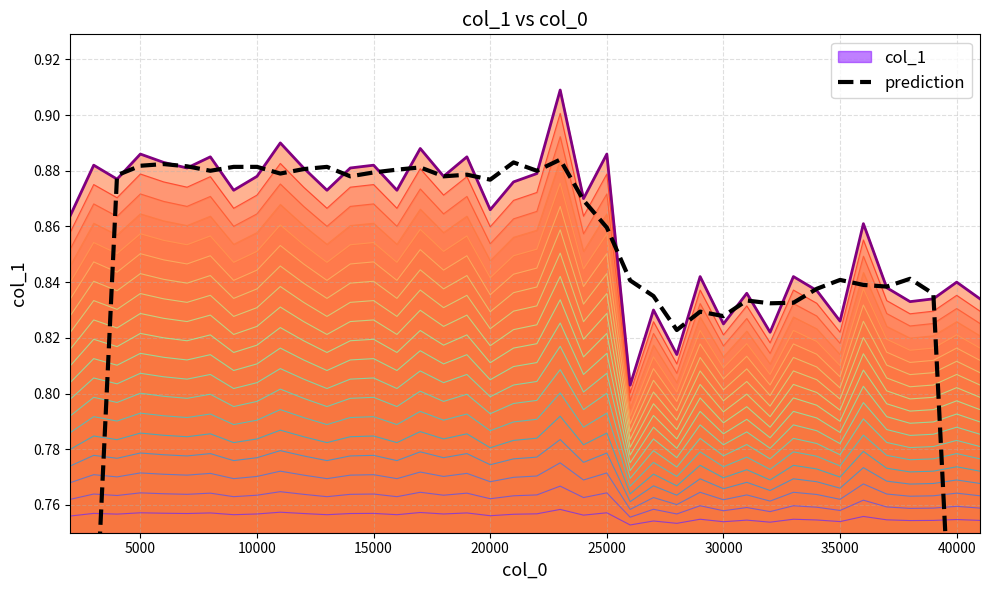

How many data points does each series have?

40